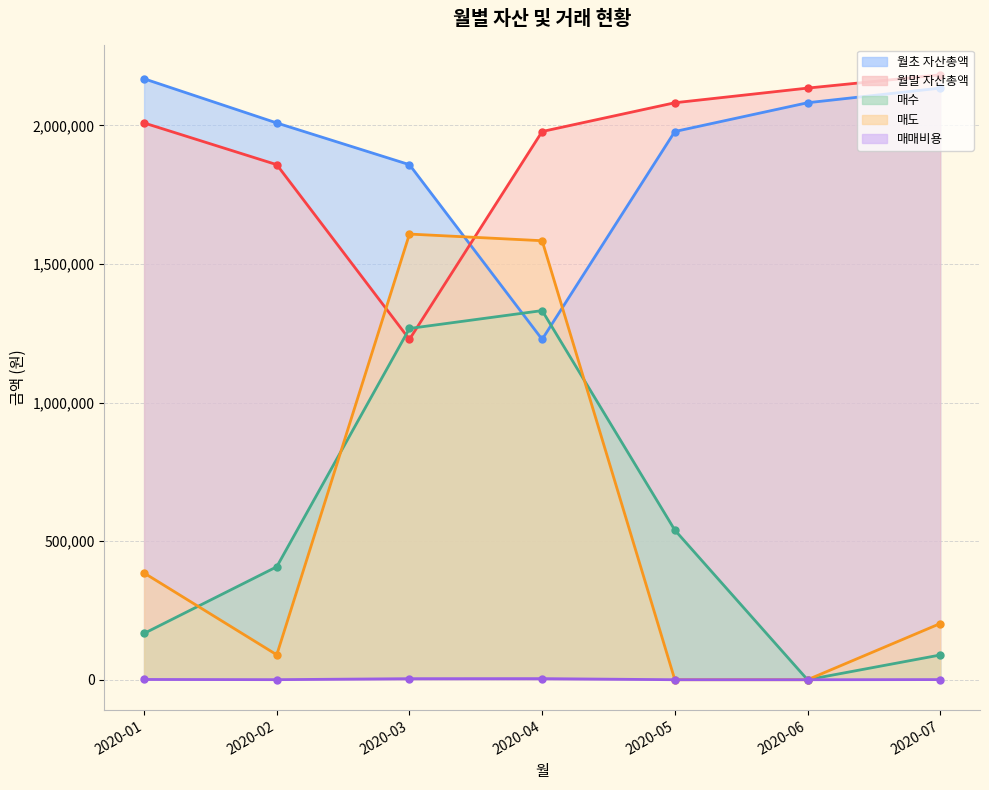

At how many categories does at least one series exceed 1600757?

7